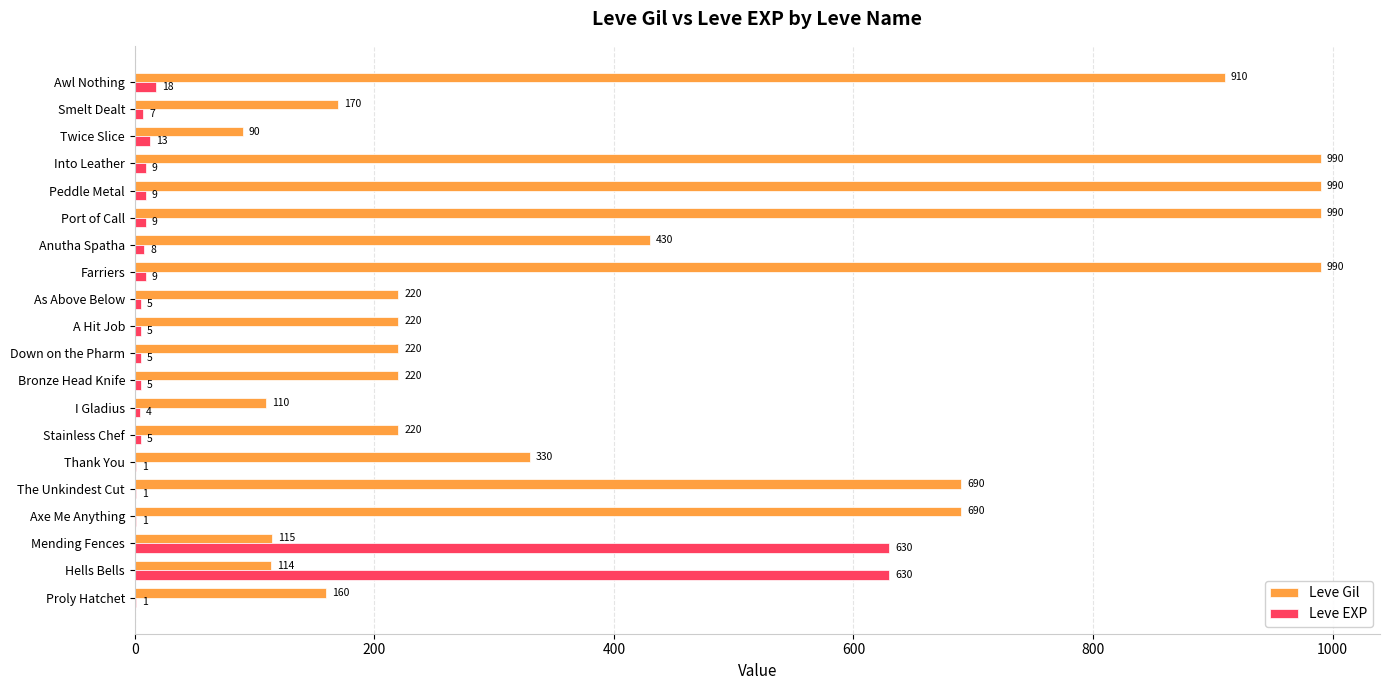

What is the average value of the Leve Gil series?

443